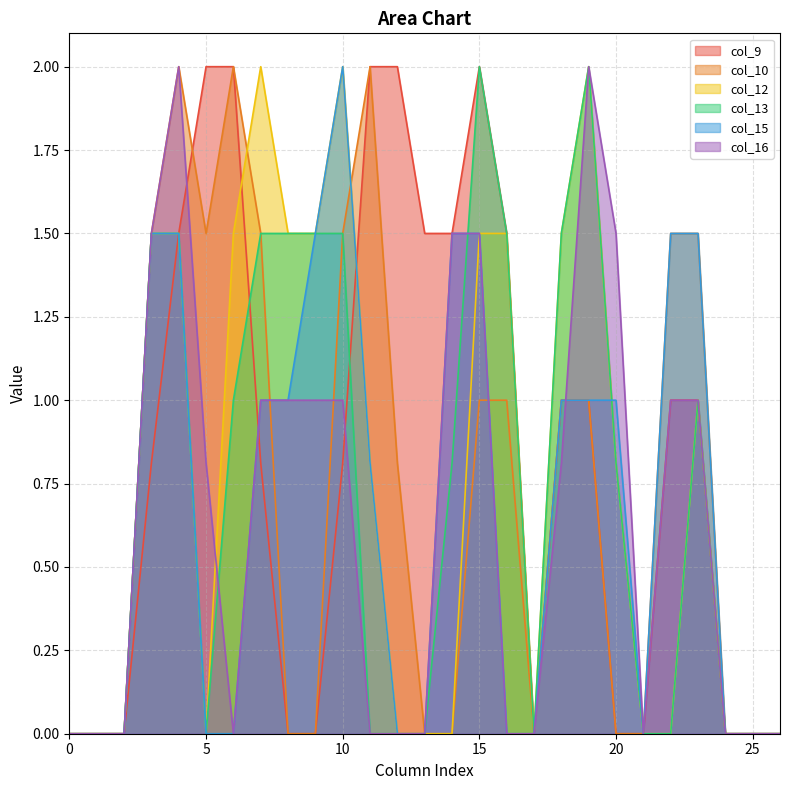

Is it true that col_13 equals 2.4 at 8?

False